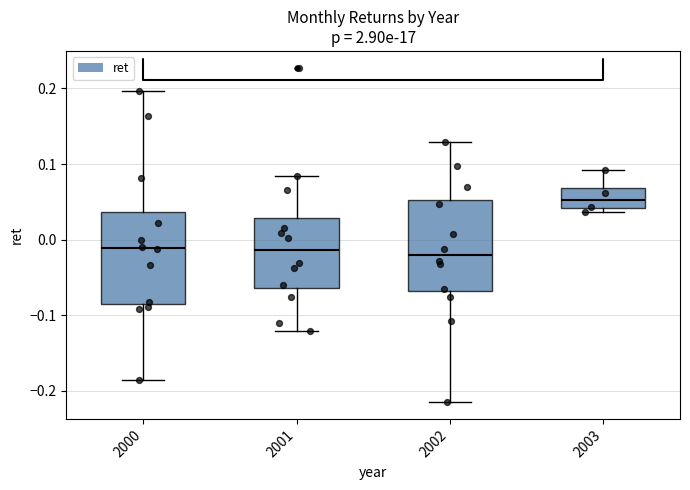

Reading left to right, transcribe this box plot: for each box, give where its median line is, the range the box spans, and where its two whiskers end, as read against the y-axis. The values are not printed on the chart, so give them approximately, as read against the axis.

2000: median -0.01, box -0.08 to 0.04, whiskers -0.19 to 0.20
2001: median -0.01, box -0.06 to 0.03, whiskers -0.12 to 0.08
2002: median -0.02, box -0.07 to 0.05, whiskers -0.21 to 0.13
2003: median 0.05, box 0.04 to 0.07, whiskers 0.04 (just below the box's lower edge) to 0.09